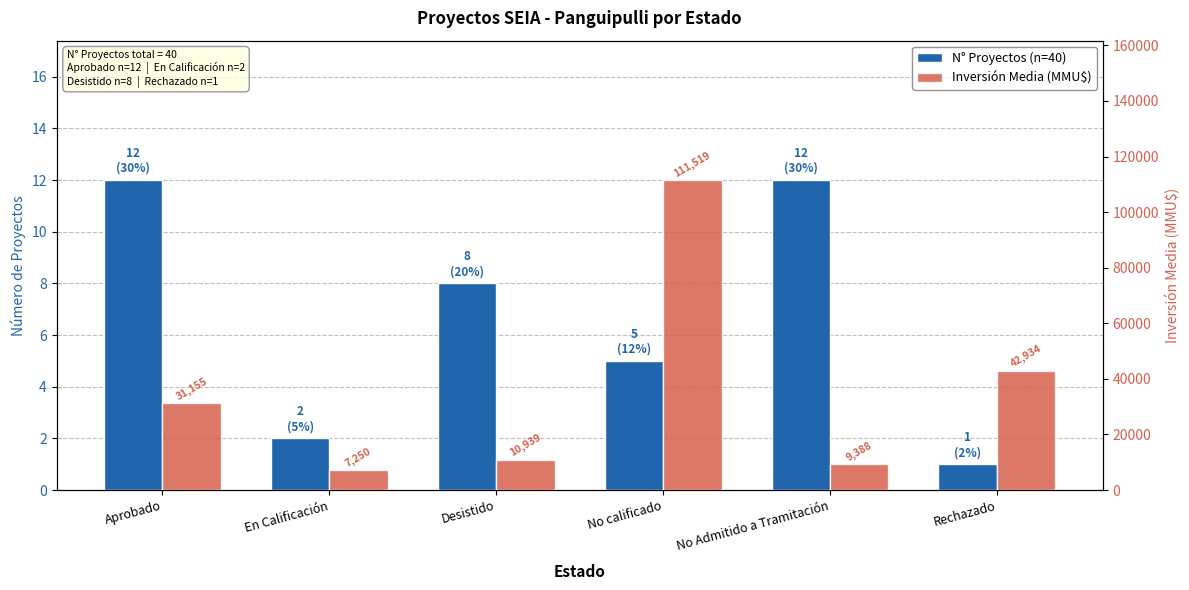

What is the difference between the maximum and minimum values in the Inversión Media (MMU$) series?

104269